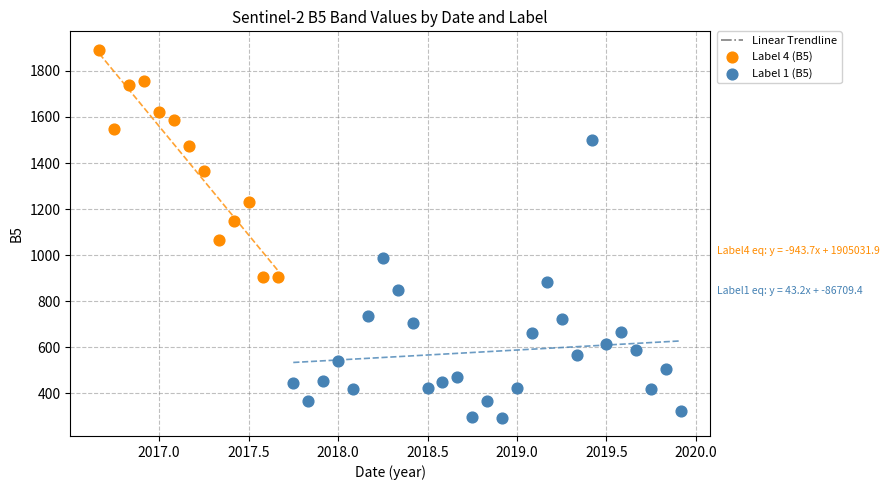

Which series has the largest Y range (max minus min)?

Label 1 (B5)